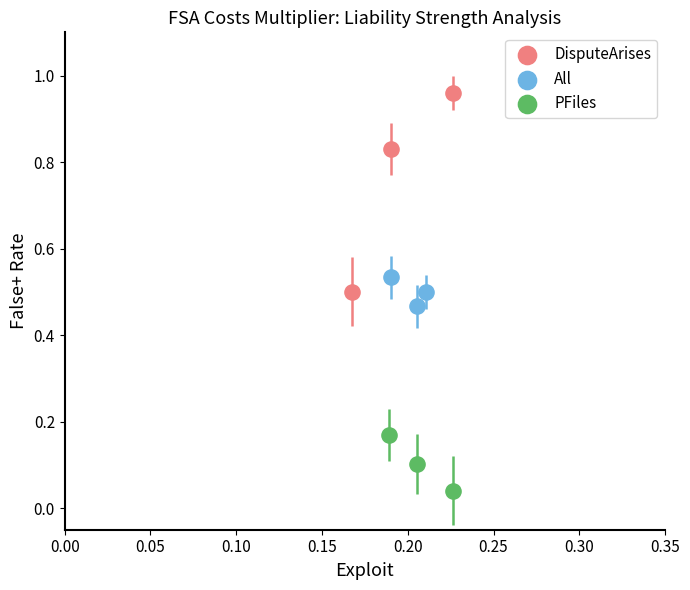

Which series contains the lowest Y value?

PFiles